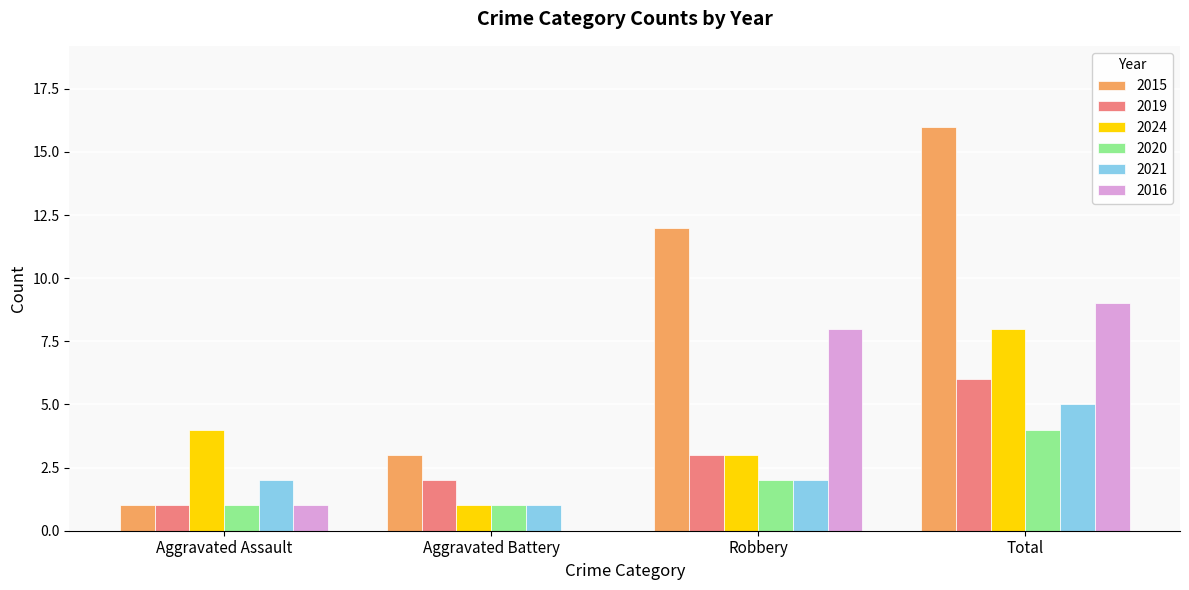

The value of 2019 at Total is 6. True or false?

True